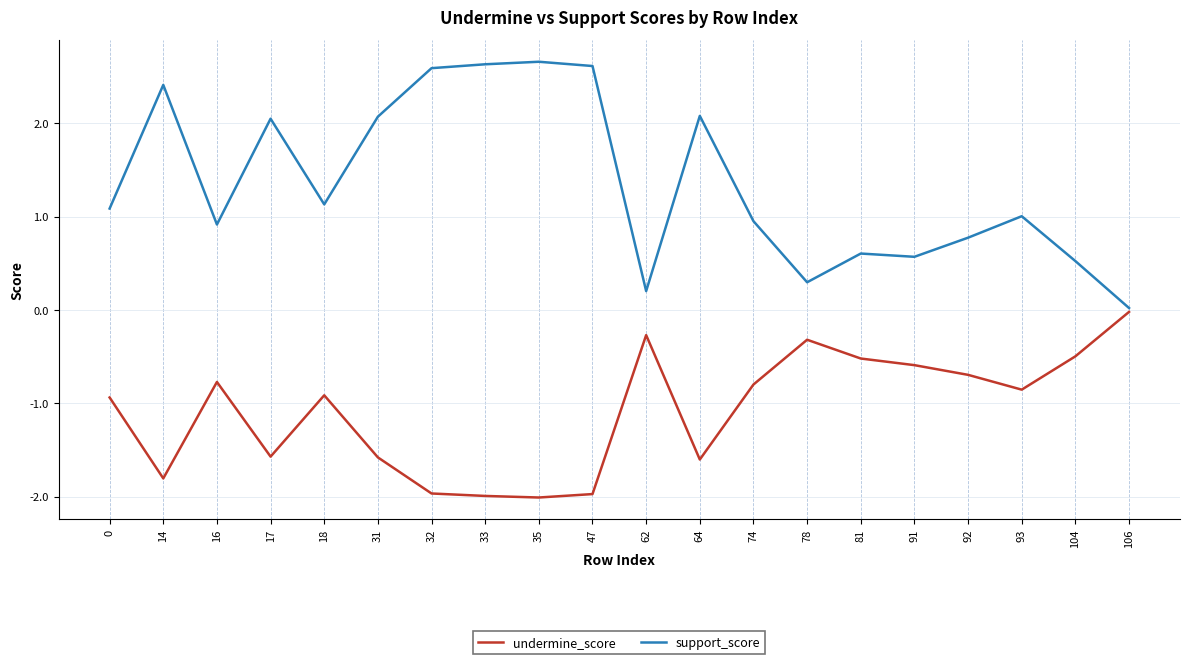

True or false: undermine_score has a value of -0.5 at 104.

True